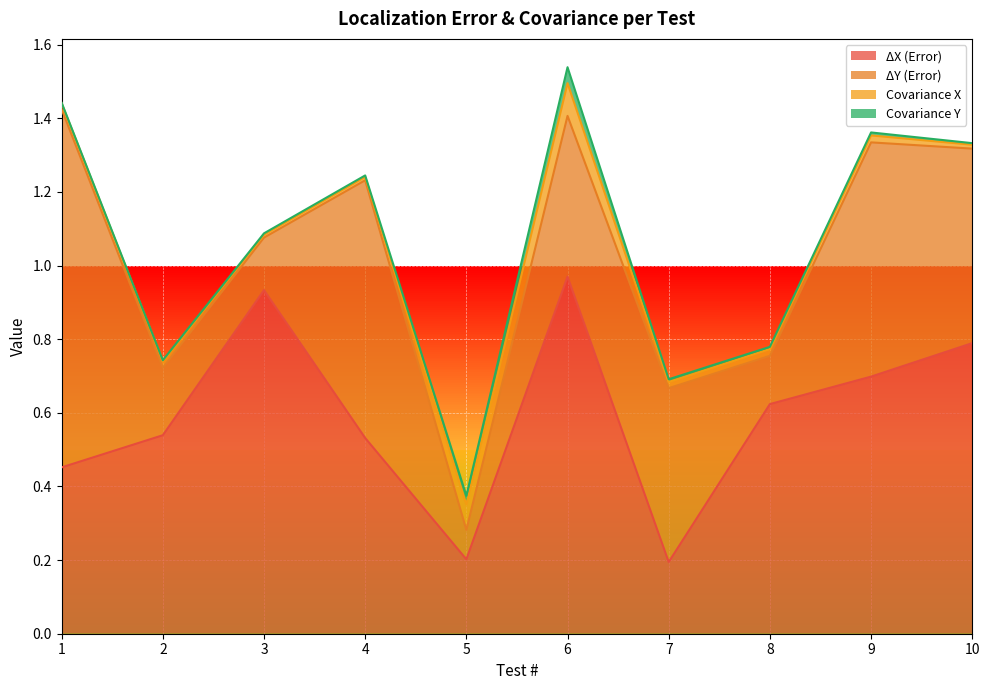

Count the number of data series in this chart.

4